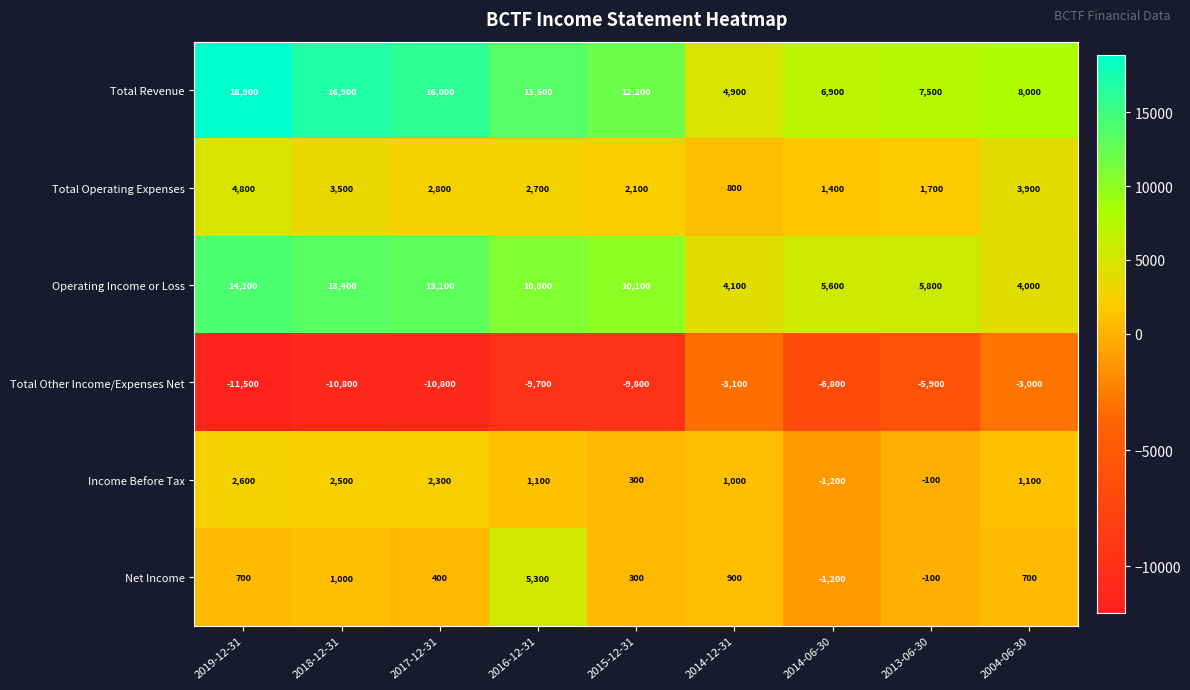

At which category is the sum across all series the highest?

2019-12-31